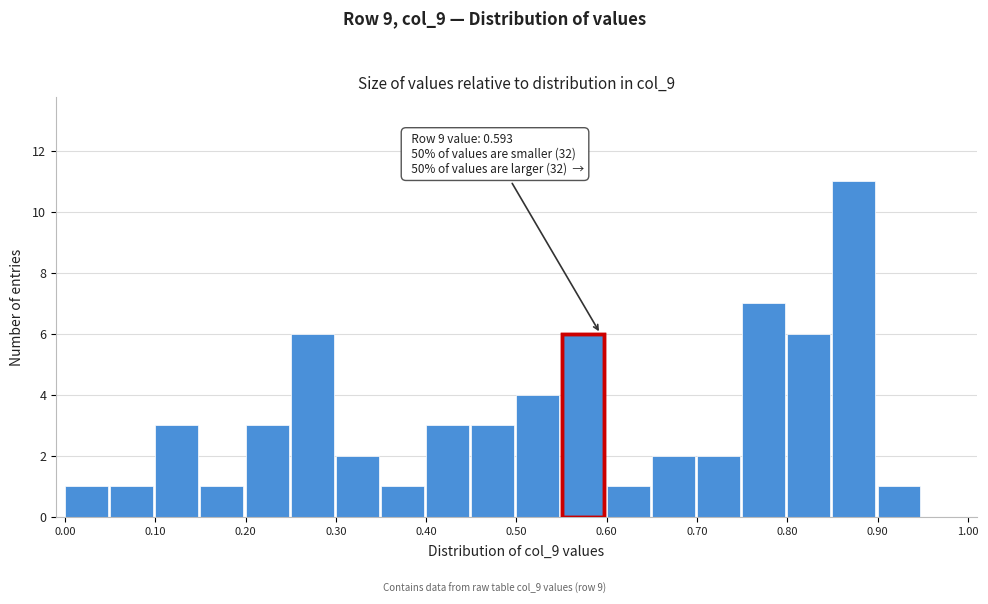

Over which range of the x-axis is the bar tallest?

0.85 to 0.90